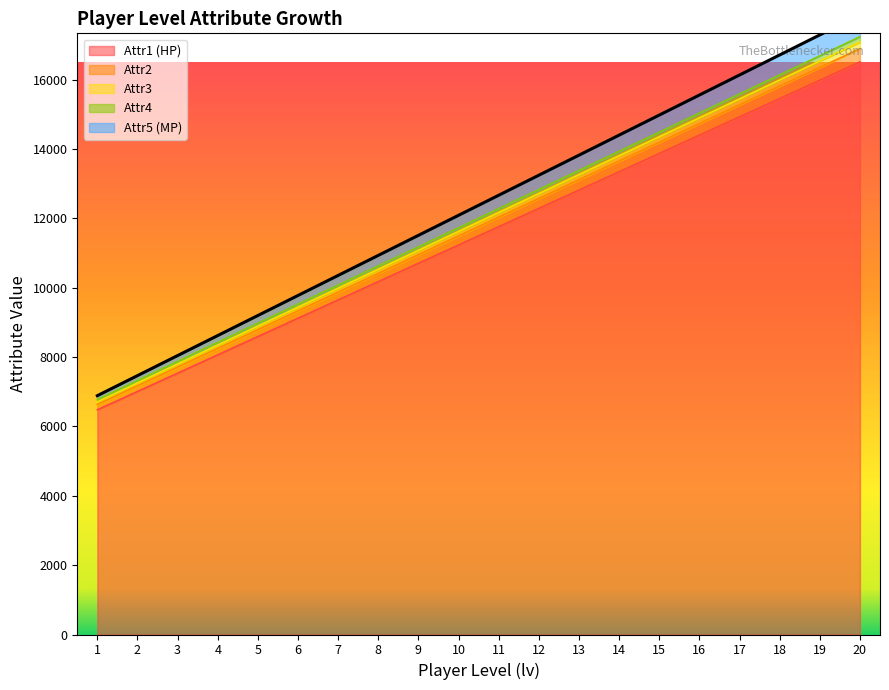

Which label corresponds to the smallest value in the chart?

1